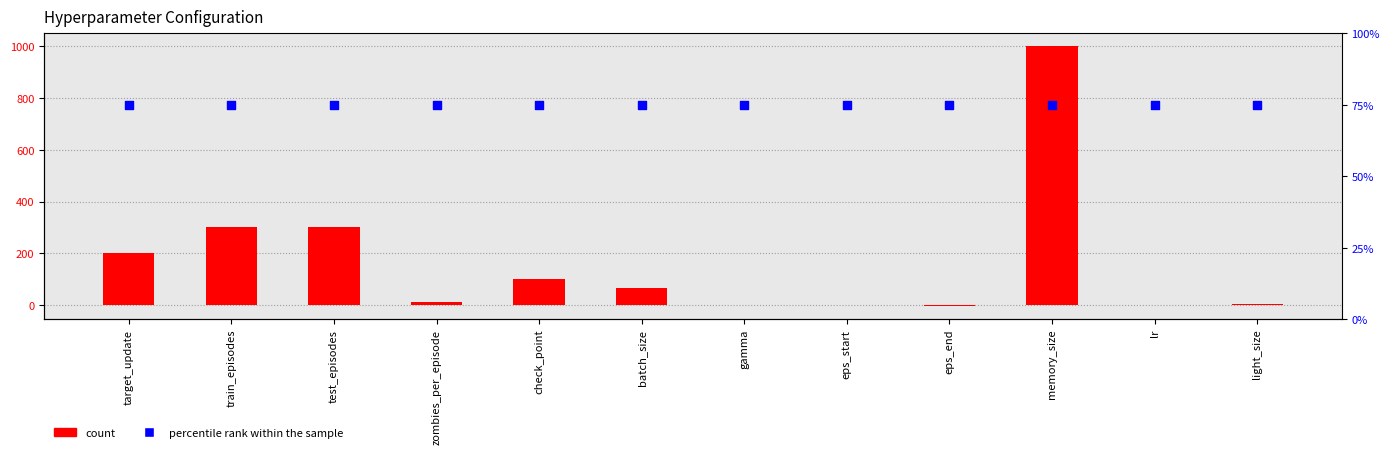

At which category is the sum across all series the highest?

memory_size